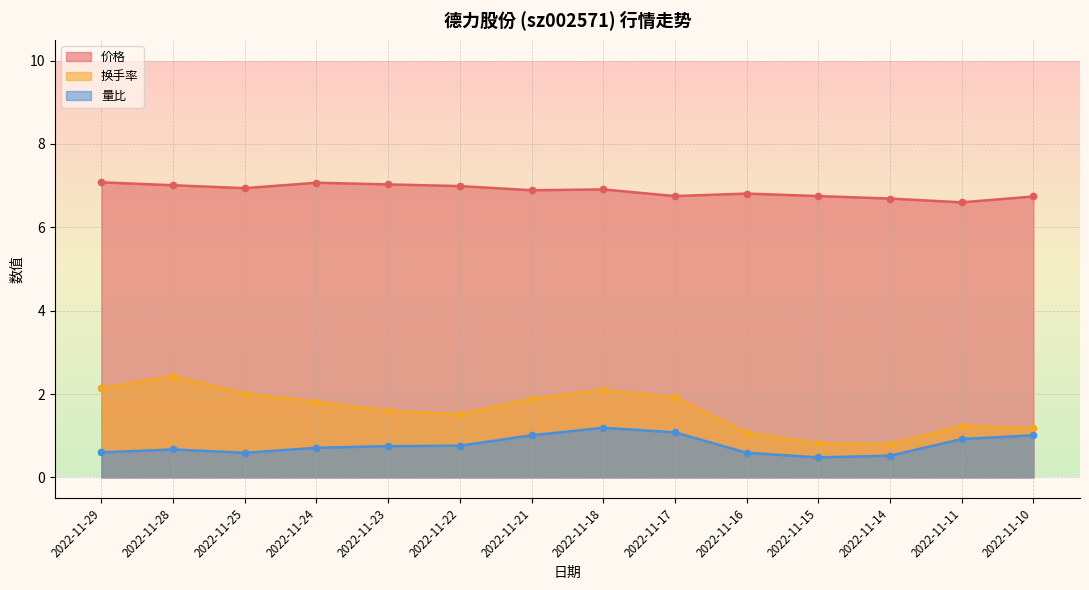

Between 2022-11-28 and 2022-11-23, which is larger?

2022-11-23